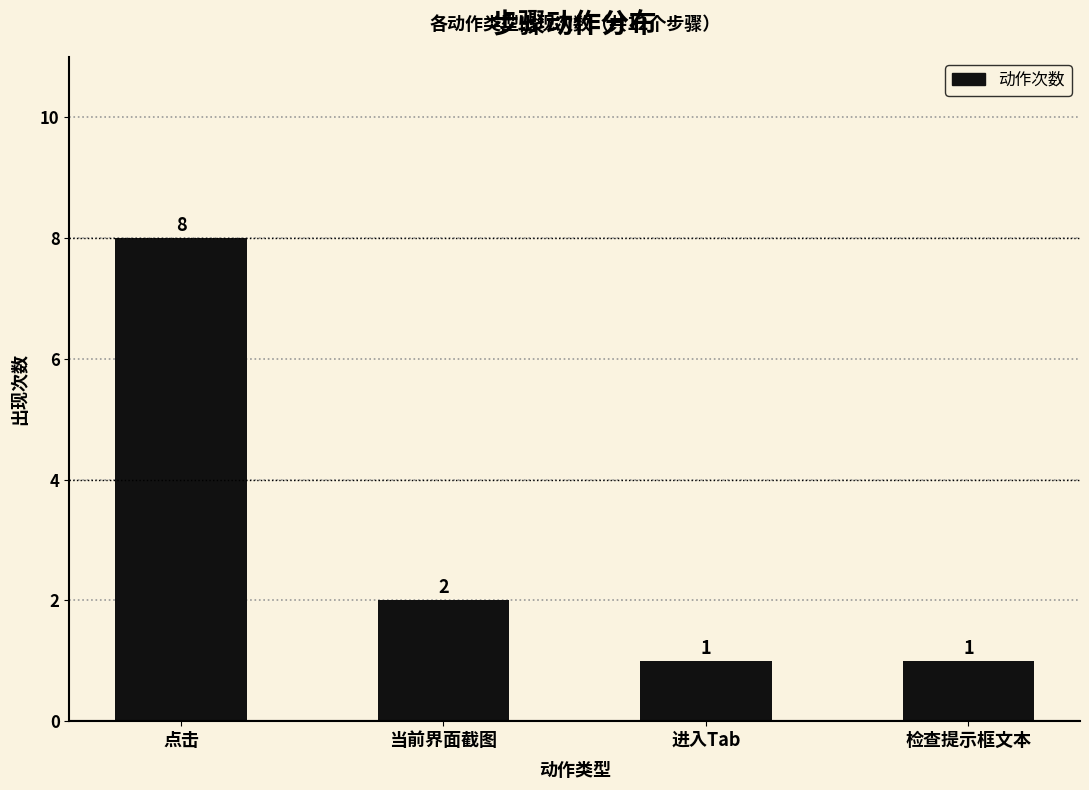

What is the difference between the maximum and minimum values?

7